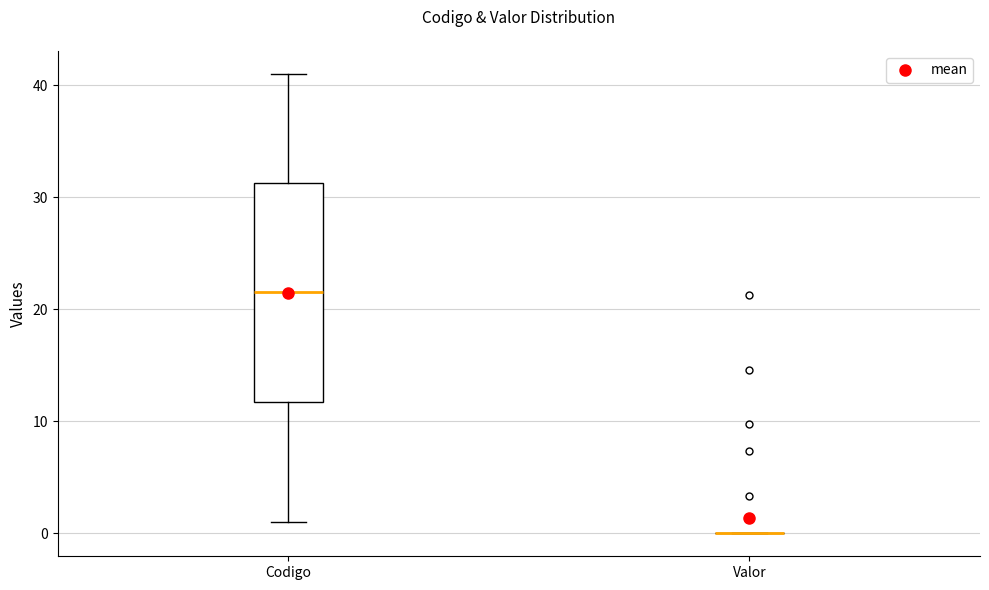

Reading left to right, read every box against the y-axis: the position of its median line, the range the box covers, and the ends of its whiskers. The values are not printed on the chart, so give them approximately, as read against the axis.

Codigo: median 22, box 12 to 31, whiskers 1 to 41
Valor: box collapsed to a line at 0, whiskers 0 to 0